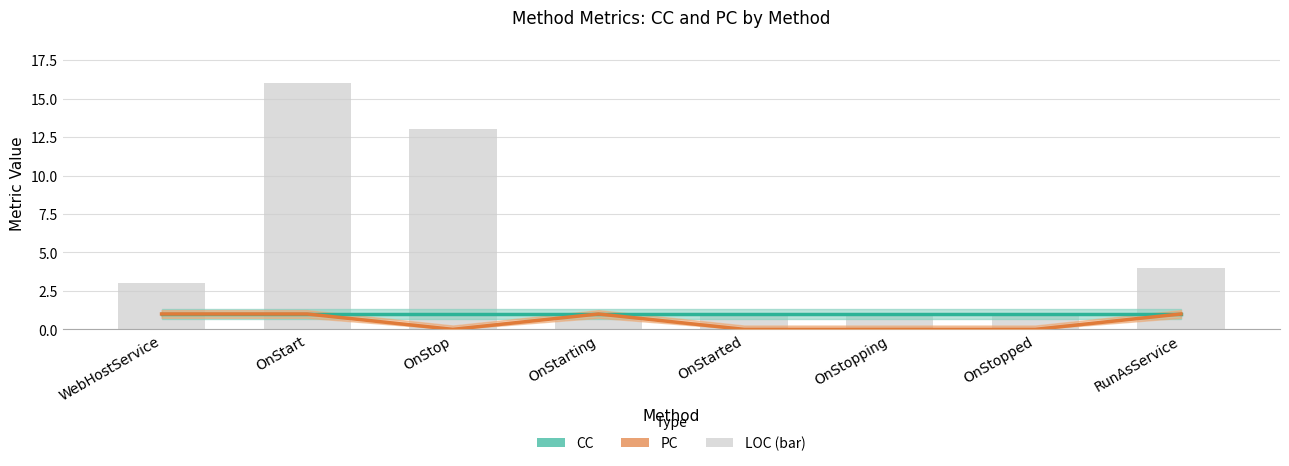

At which label does PC reach its peak?

WebHostService